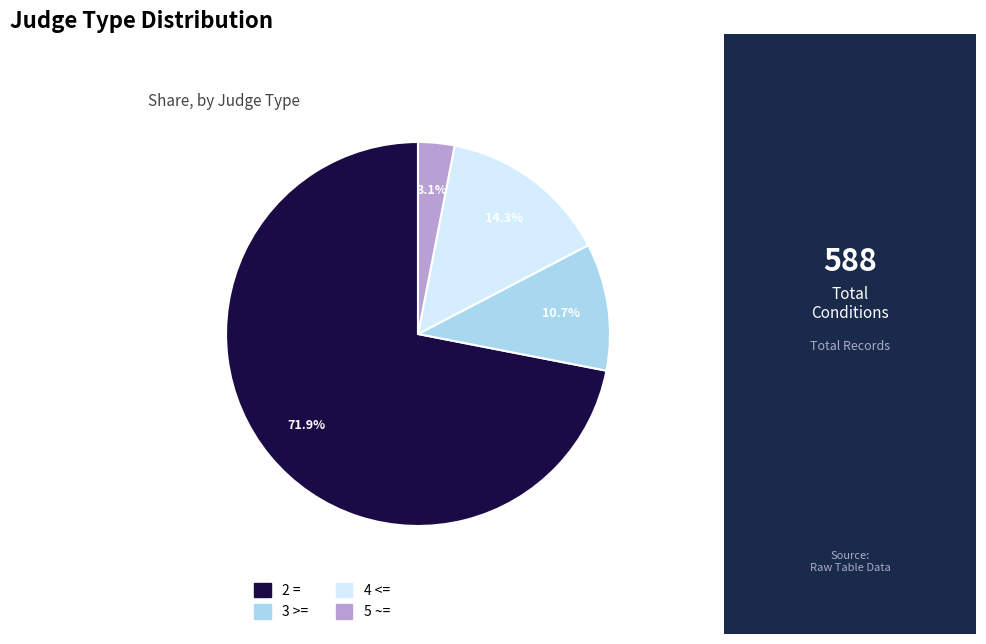

Which category has the biggest portion of the pie?

2 =